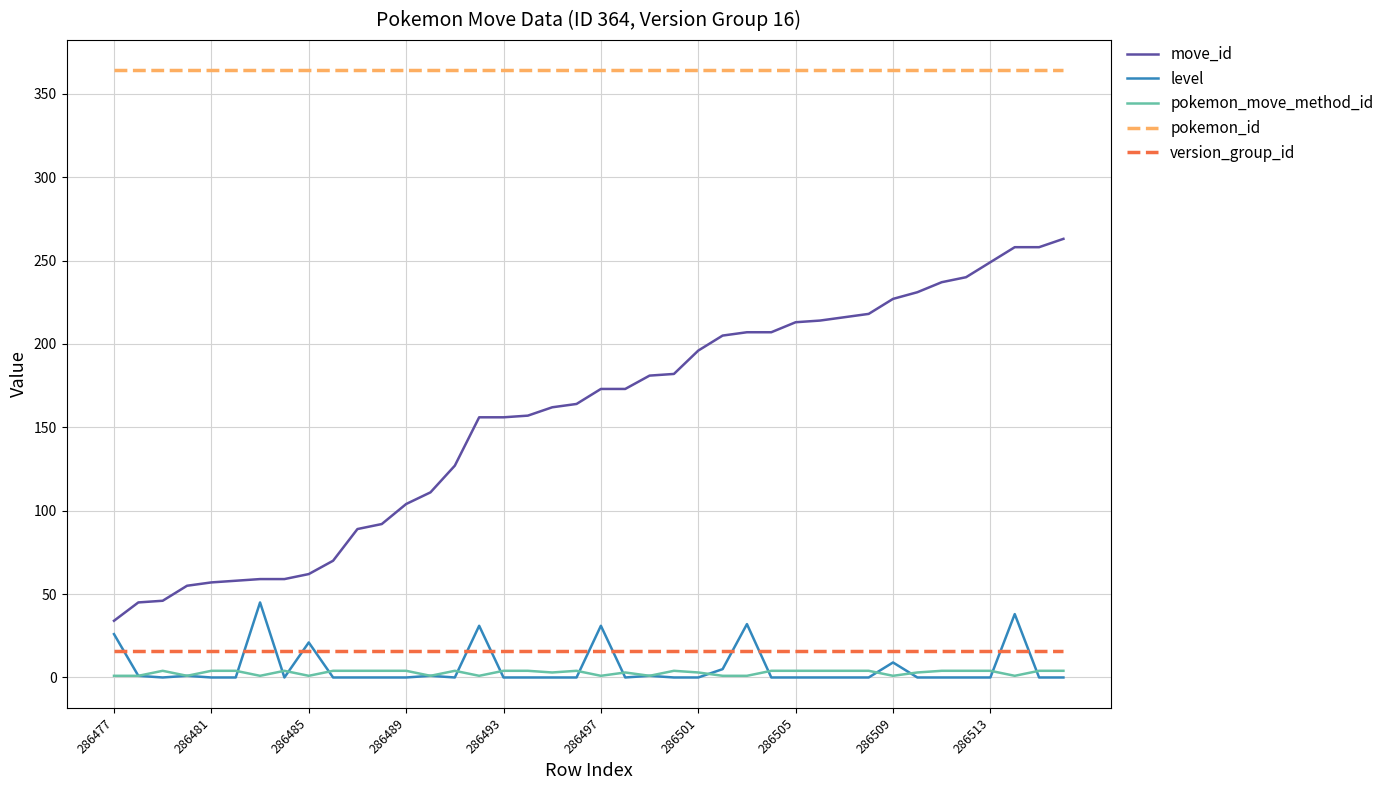

Which series has the largest total across all categories?

pokemon_id